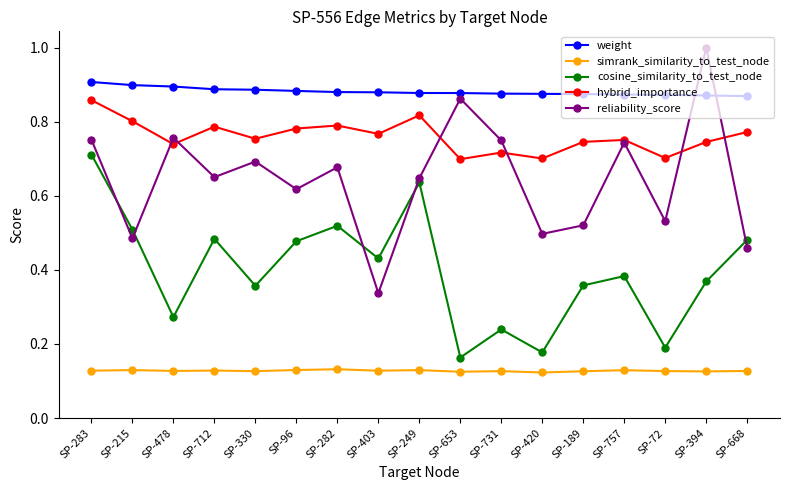

Is the value of reliability_score at SP-330 greater than the value of simrank_similarity_to_test_node at SP-712?

Yes